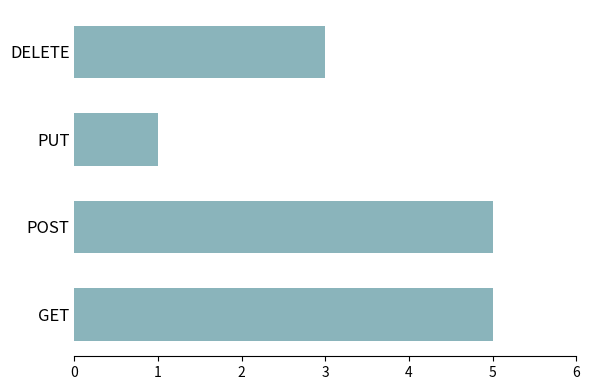

Does the chart contain any negative values?

No